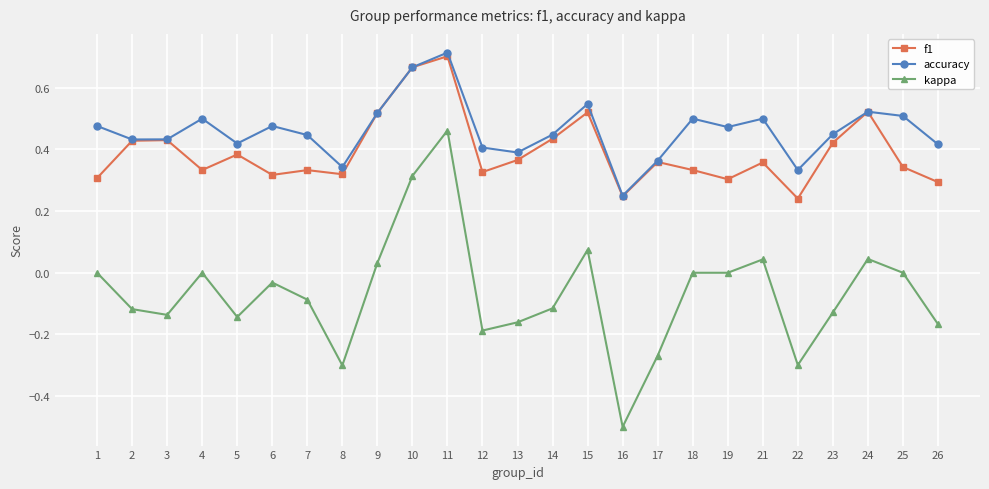

How many lines are shown in the chart?

3